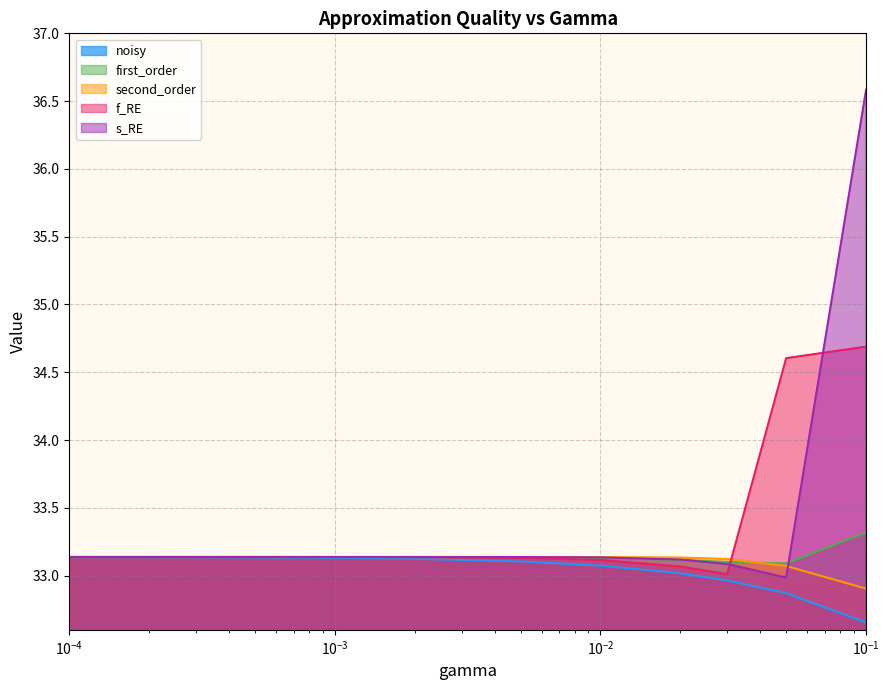

Which series has the largest range (max minus min)?

s_RE